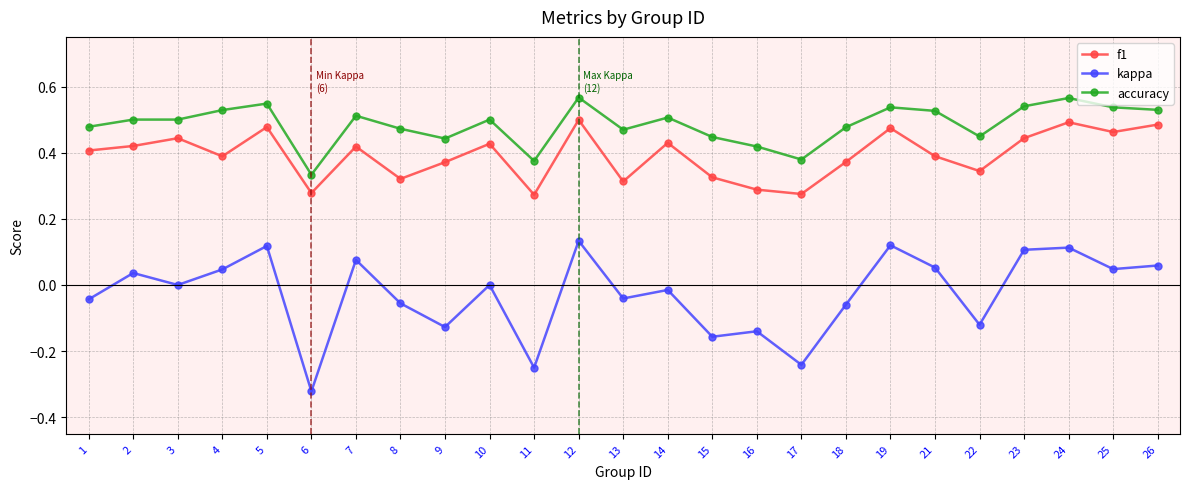

The value of accuracy at 5 is 1.0. True or false?

False